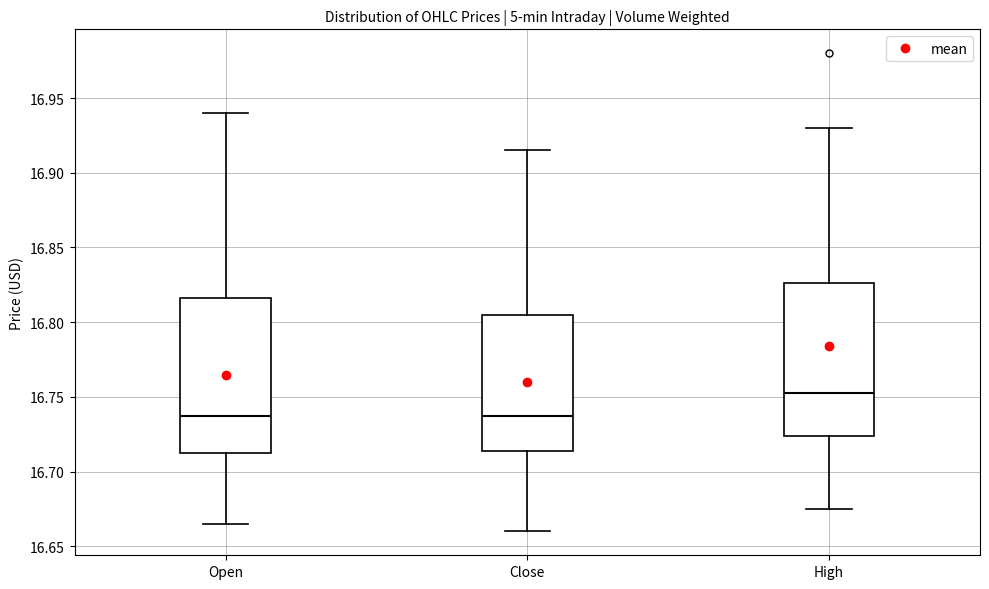

Reading left to right, transcribe this box plot: for each box, give where its median line is, the range the box spans, and where its two whiskers end, as read against the y-axis. The values are not printed on the chart, so give them approximately, as read against the axis.

Open: median 16.740, box 16.715 to 16.815, whiskers 16.665 to 16.940
Close: median 16.740, box 16.715 to 16.805, whiskers 16.660 to 16.915
High: median 16.750, box 16.725 to 16.825, whiskers 16.675 to 16.930